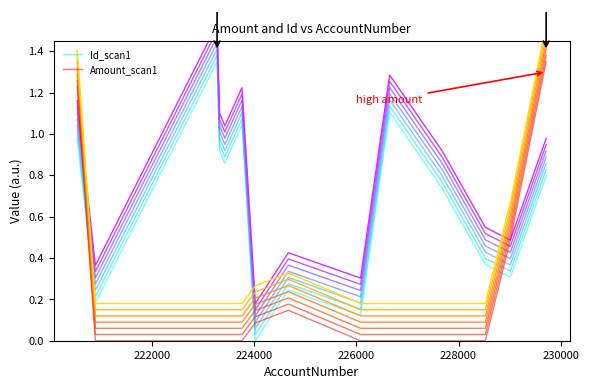

How many times do Id_scan1 and Amount_scan1 cross each other?

4